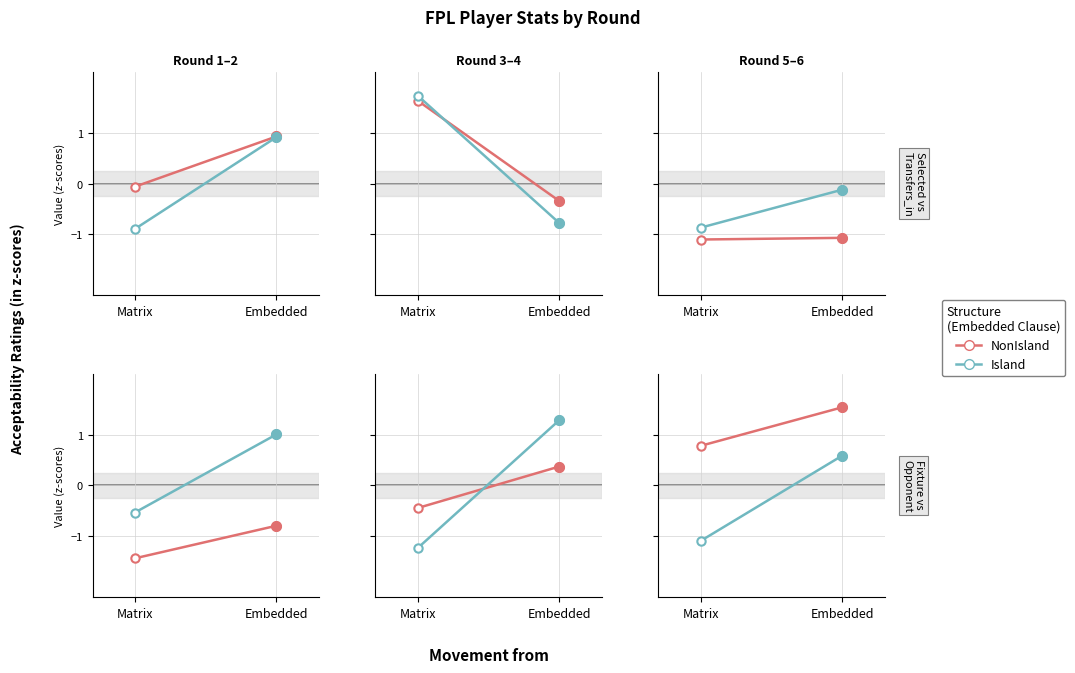

What are all the series names shown in the legend?

NonIsland, Island